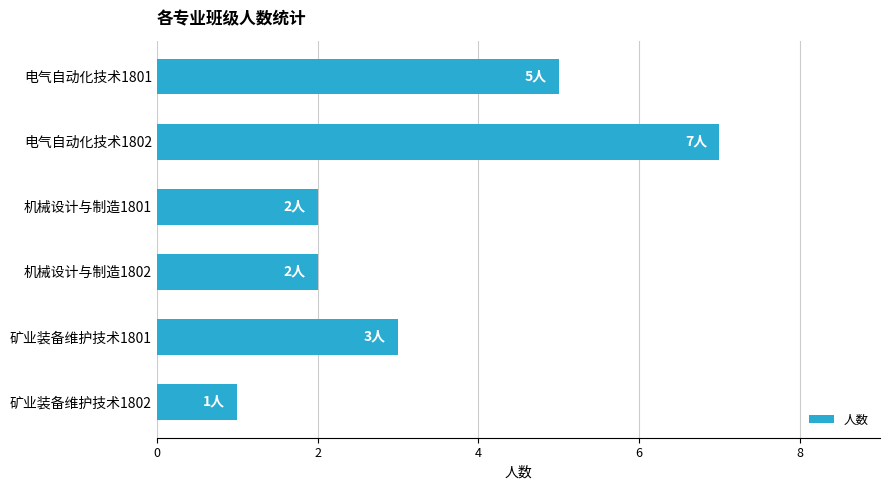

Count the values in the range 2 to 5.

4